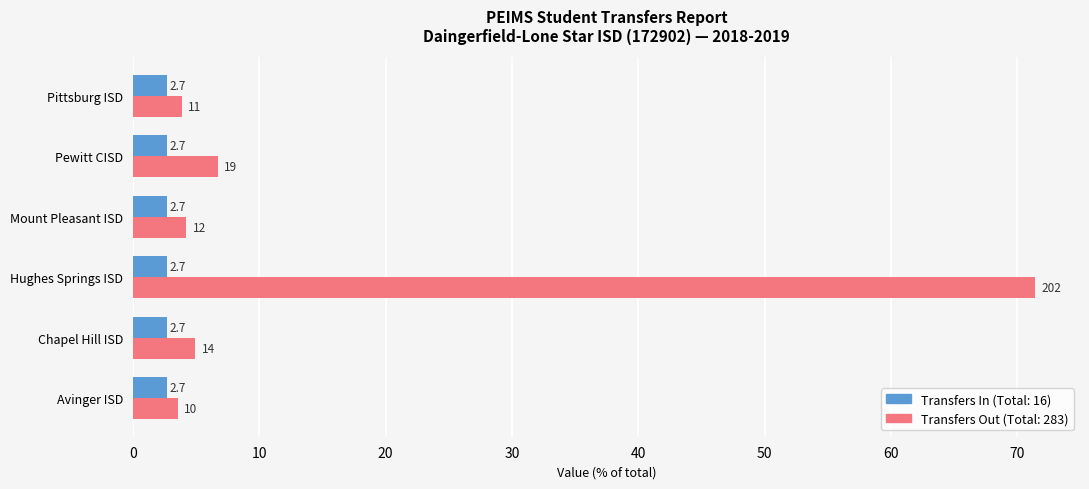

At which category is the sum across all series the highest?

Hughes Springs ISD